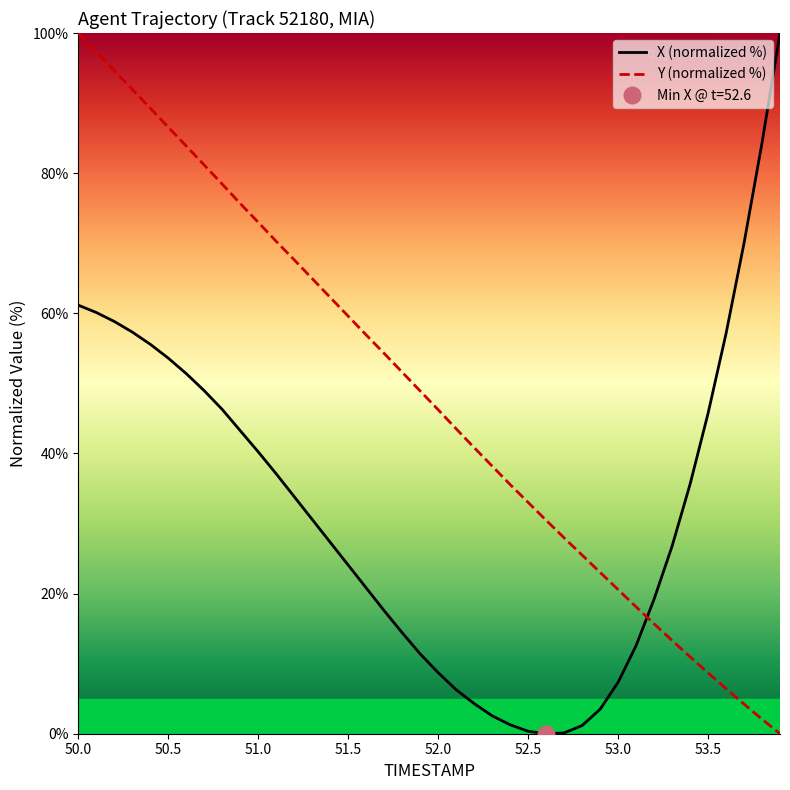

How many times do X (normalized %) and Y (normalized %) cross each other?

1